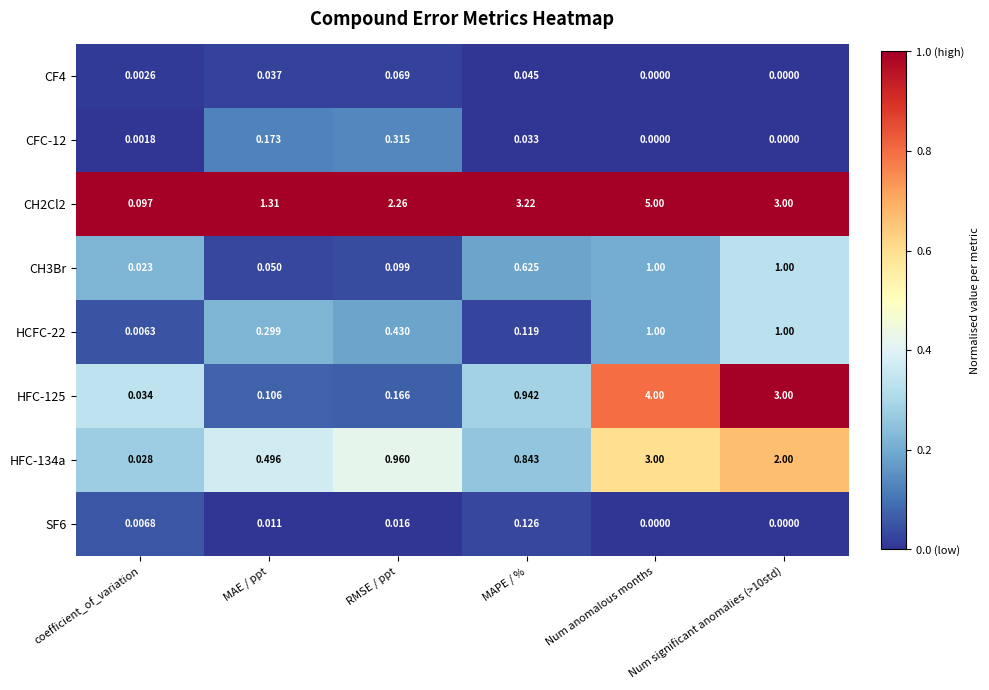

What is the difference between the highest and lowest values at Num significant anomalies (>10std)?

3.0